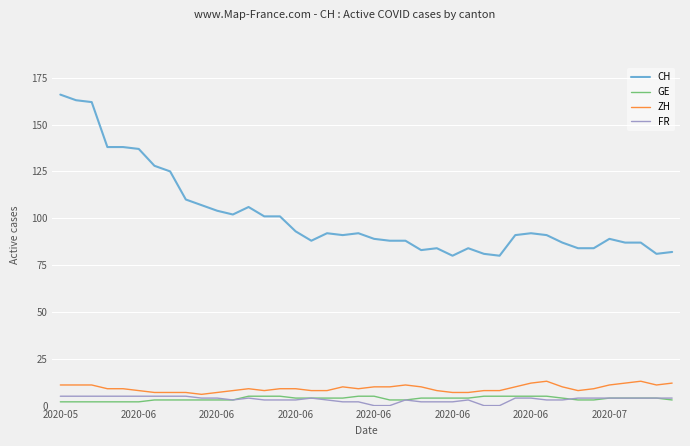

What is the average value of the ZH series?

9